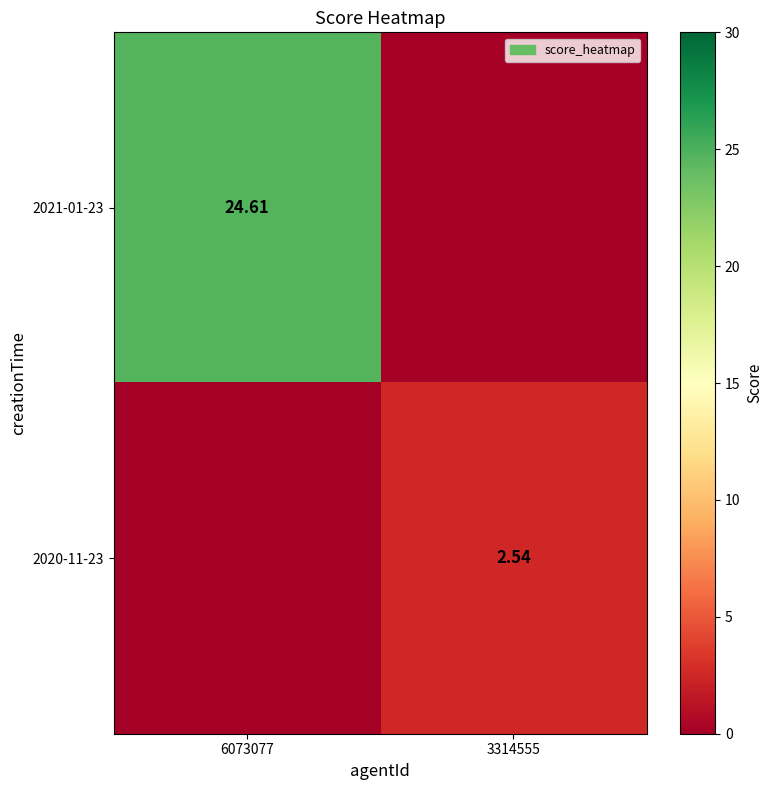

What is the difference between the 2020-11-23 values at 3314555 and 6073077?

2.5